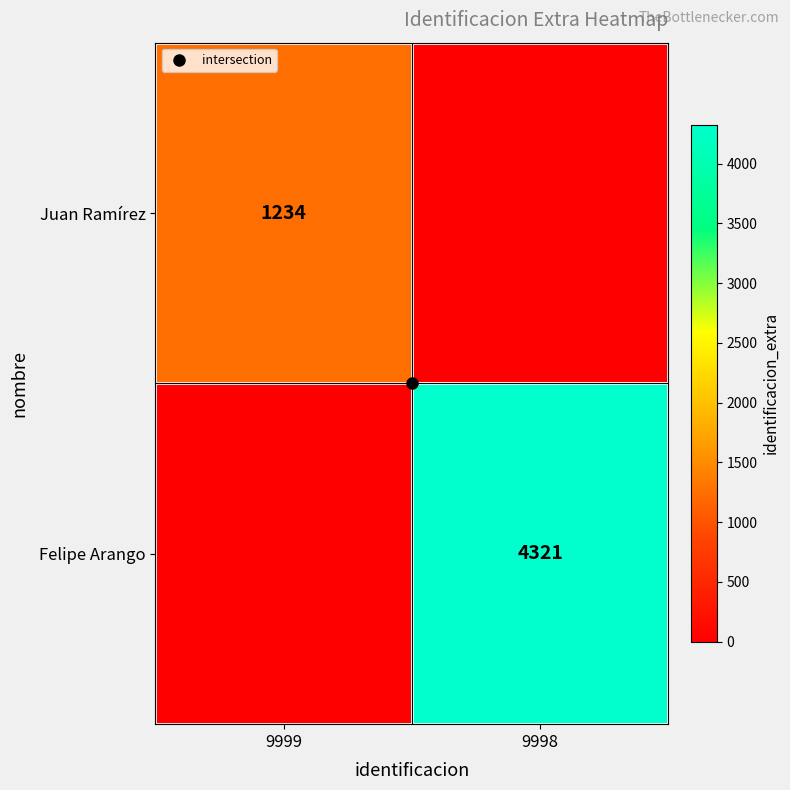

True or false: Felipe Arango has a value of -1487 at 9999.

False